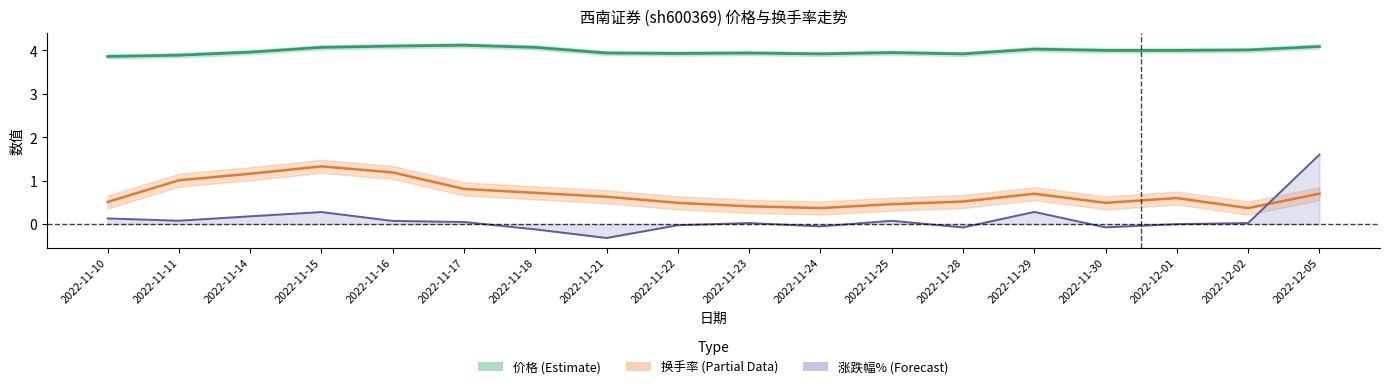

What is the difference between the second highest and minimum values in the 价格 series?

0.2